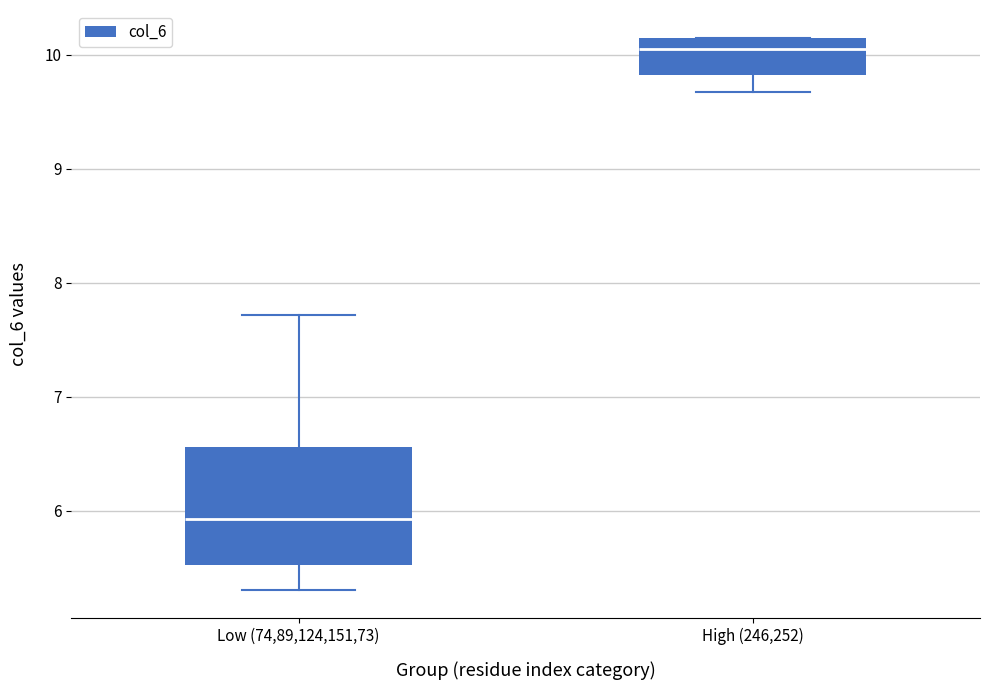

Reading left to right, transcribe this box plot: for each box, give where its median line is, the range the box spans, and where its two whiskers end, as read against the y-axis. The values are not printed on the chart, so give them approximately, as read against the axis.

Low (74,89,124,151,73): median 5.9, box 5.5 to 6.6, whiskers 5.3 to 7.7
High (246,252): median 10.1 (just below the box's upper edge), box 9.8 to 10.1, whiskers 9.7 to 10.2